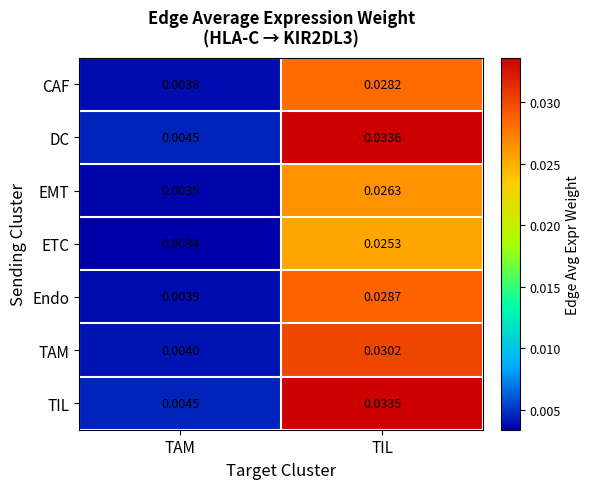

Which series has the largest total across all categories?

DC